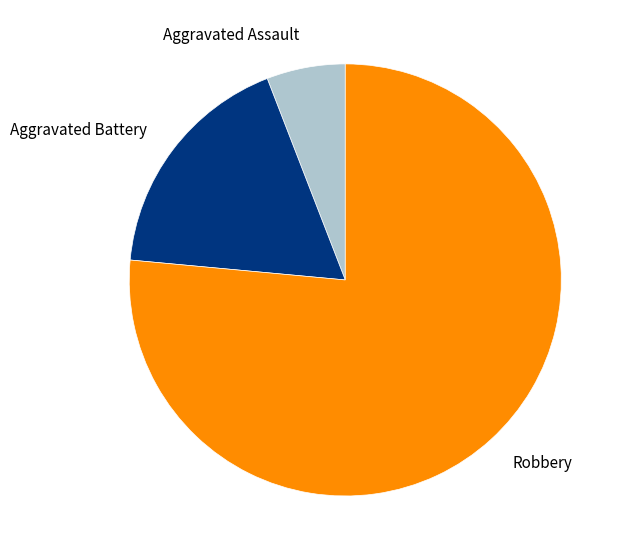

What is the ratio of the value at Aggravated Assault to the value at Aggravated Battery?

0.3